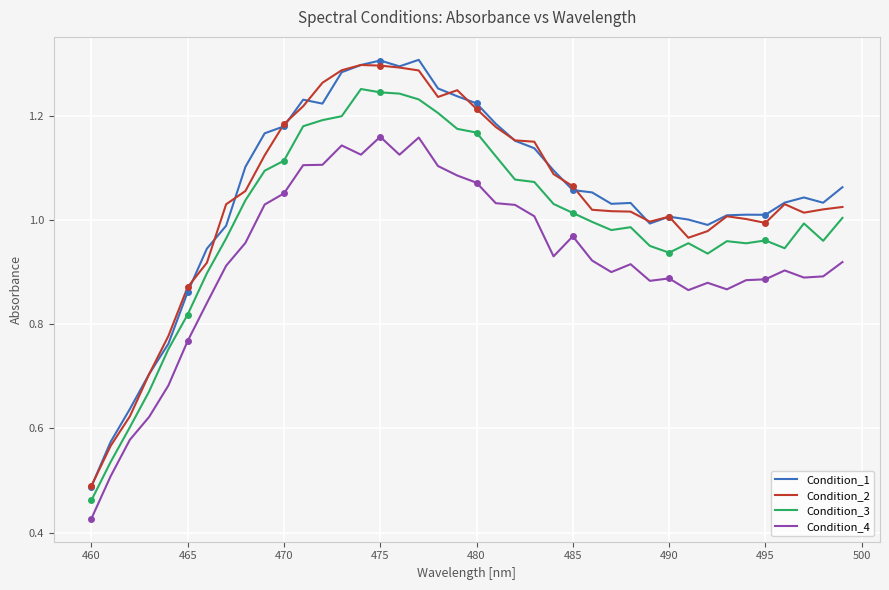

What is the average value of the Condition_2 series?

1.0